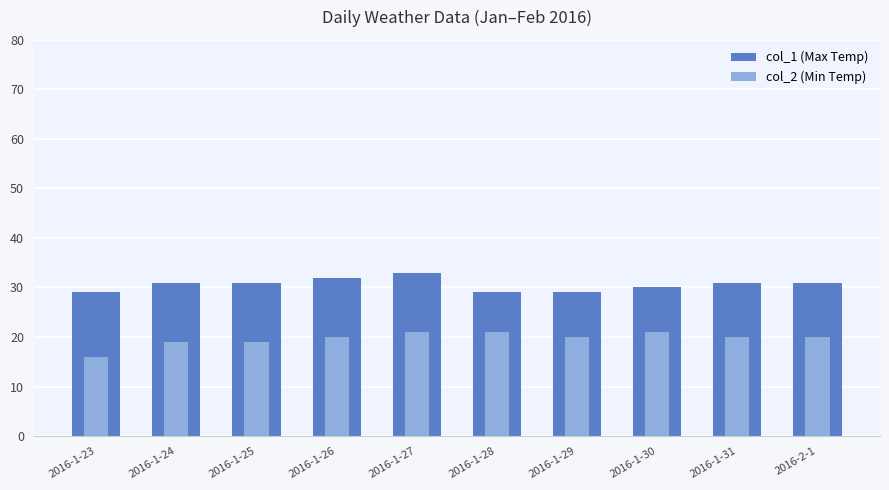

Reading right to left, list all the values displayed in this chart.

col_1 (Max Temp): 31	31	30	29	29	33	32	31	31	29
col_2 (Min Temp): 20	20	21	20	21	21	20	19	19	16